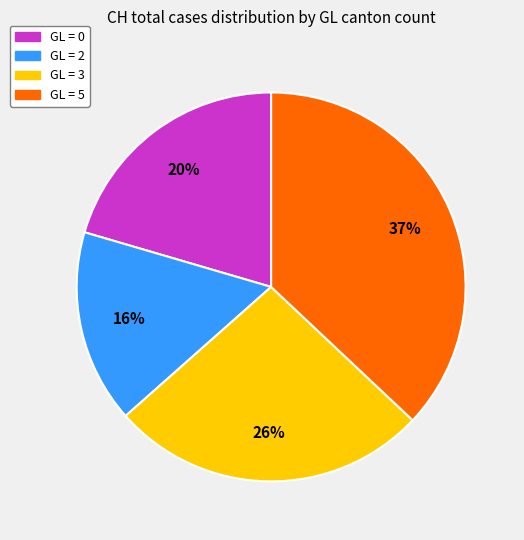

Is there a majority slice in this chart?

No